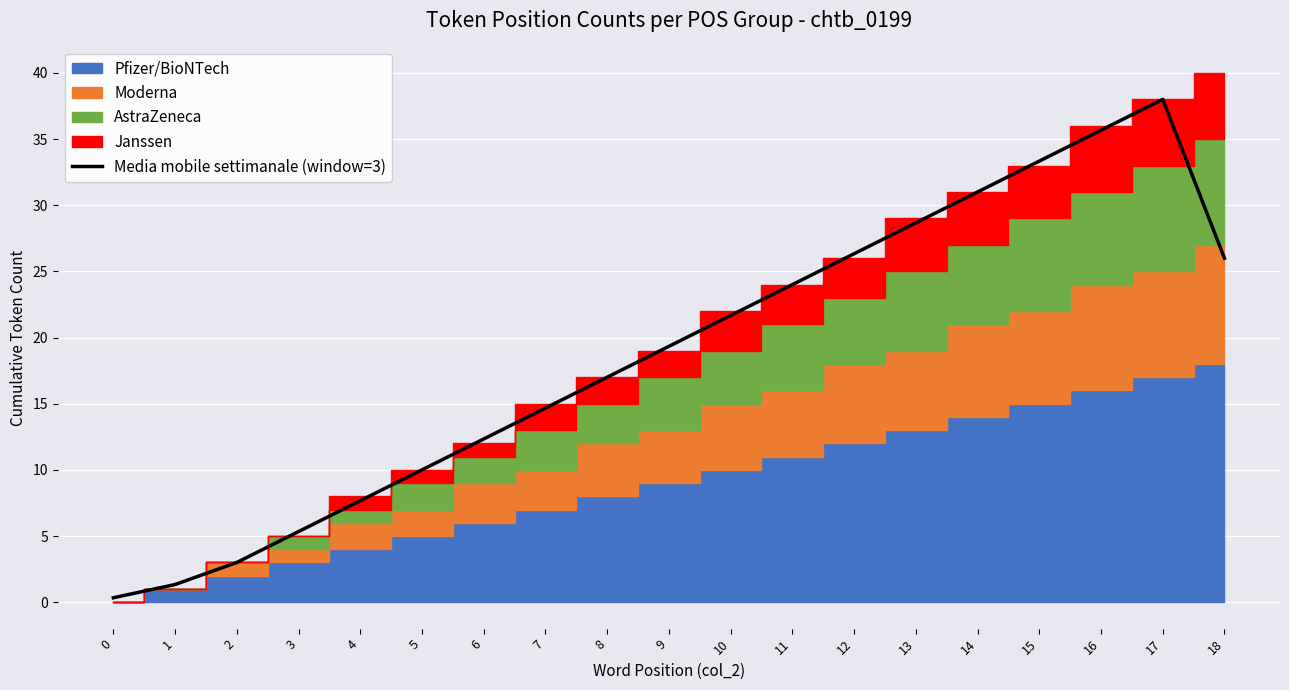

True or false: there are more than 1 points higher than both neighbors.

False